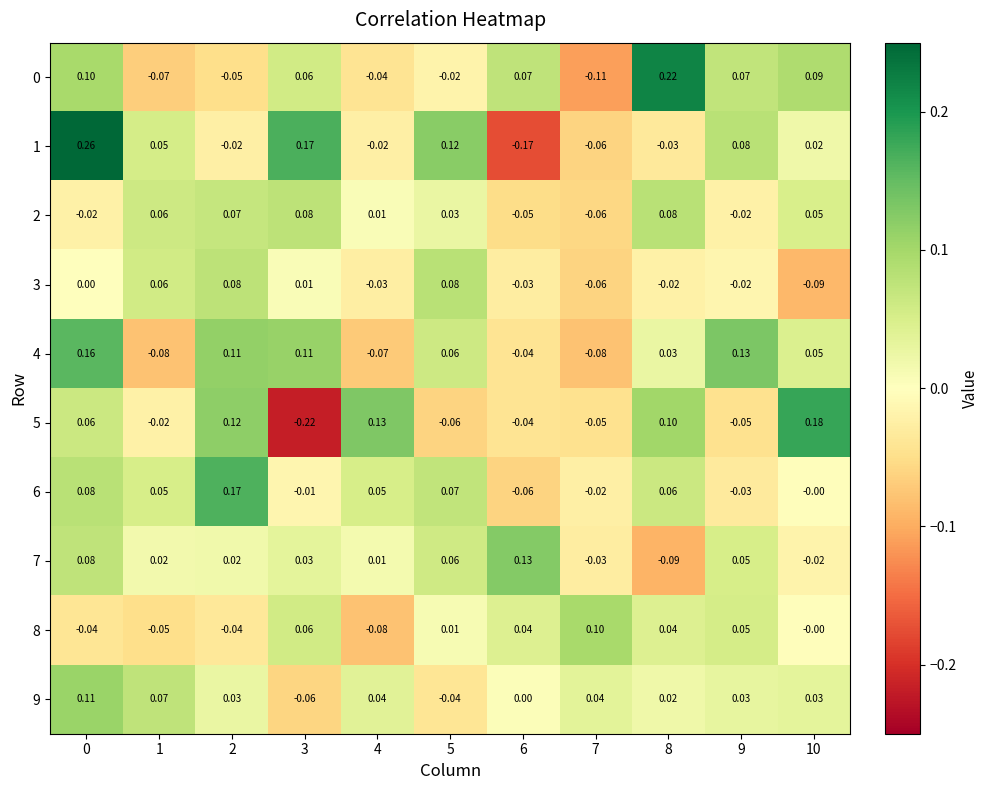

Is the value of 3 at 4 greater than the value of 0 at 10?

No